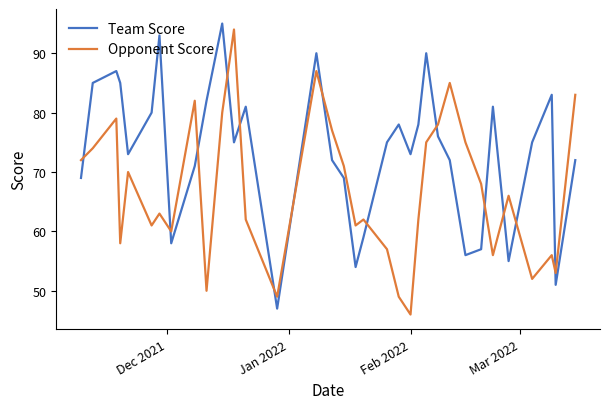

Reading right to left, transcribe all the data shown in this chart.

Team Score: 72	51	83	75	55	81	57	56	72	76	90	78	73	78	75	59	54	69	72	90	47	81	75	95	82	71	58	93	80	73	85	87	85	69
Opponent Score: 83	53	56	52	66	56	68	75	85	78	75	62	46	49	57	62	61	71	77	87	49	62	94	80	50	82	60	63	61	70	58	79	74	72